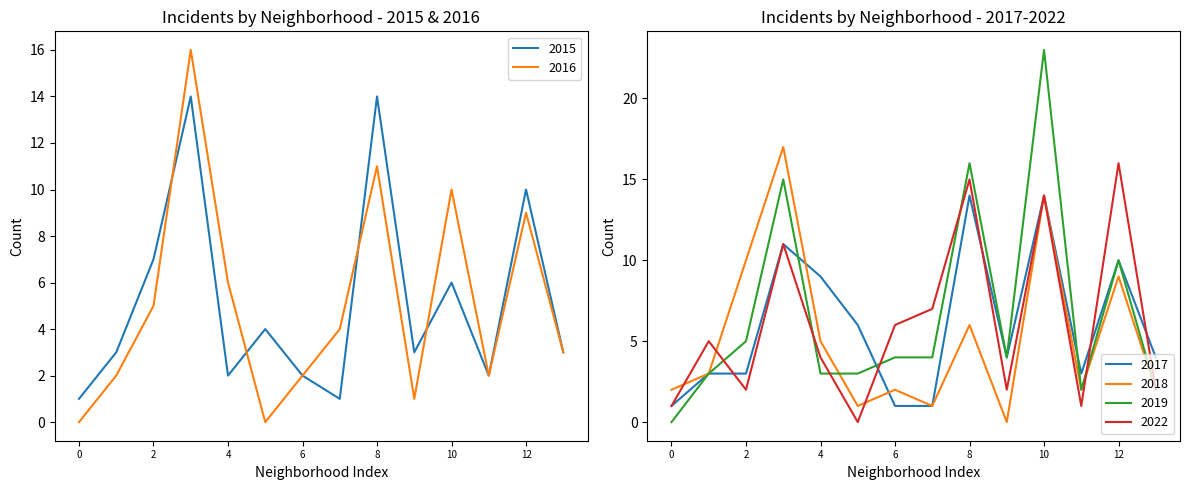

What is the approximate value of 2018 at 8?

6